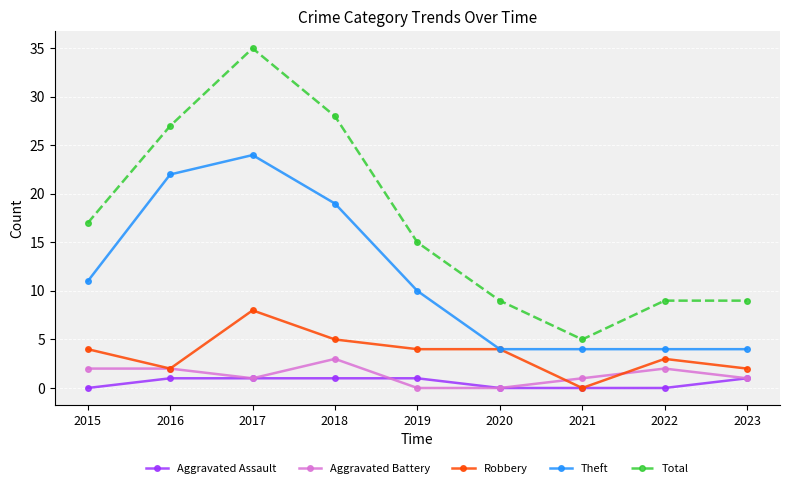

True or false: Total and Theft intersect in this chart.

False